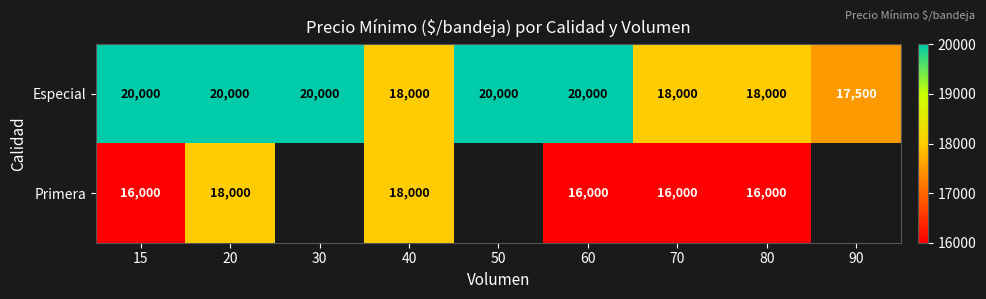

What is the maximum value for Especial?

20000